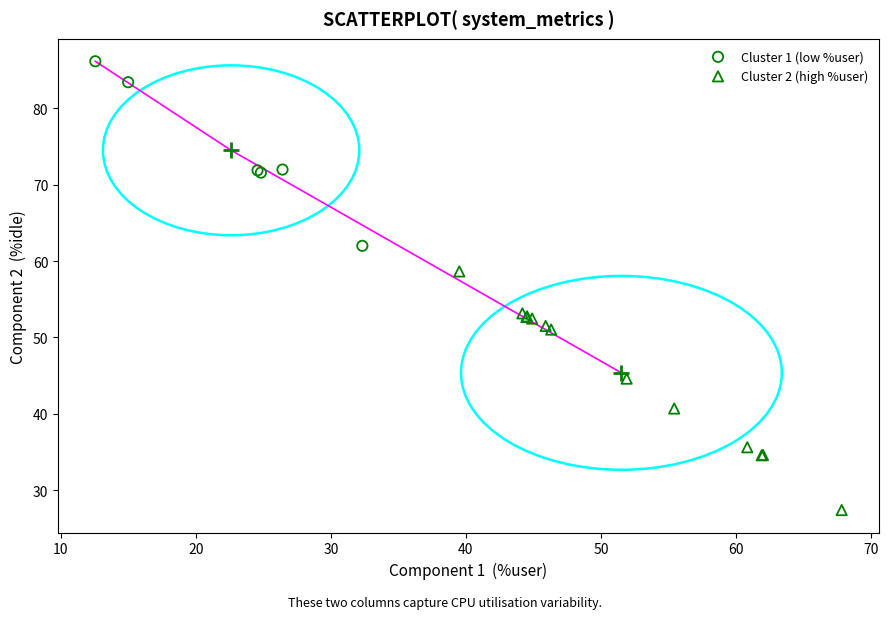

Which series reaches the minimum Y coordinate?

Cluster 2 (high %user)